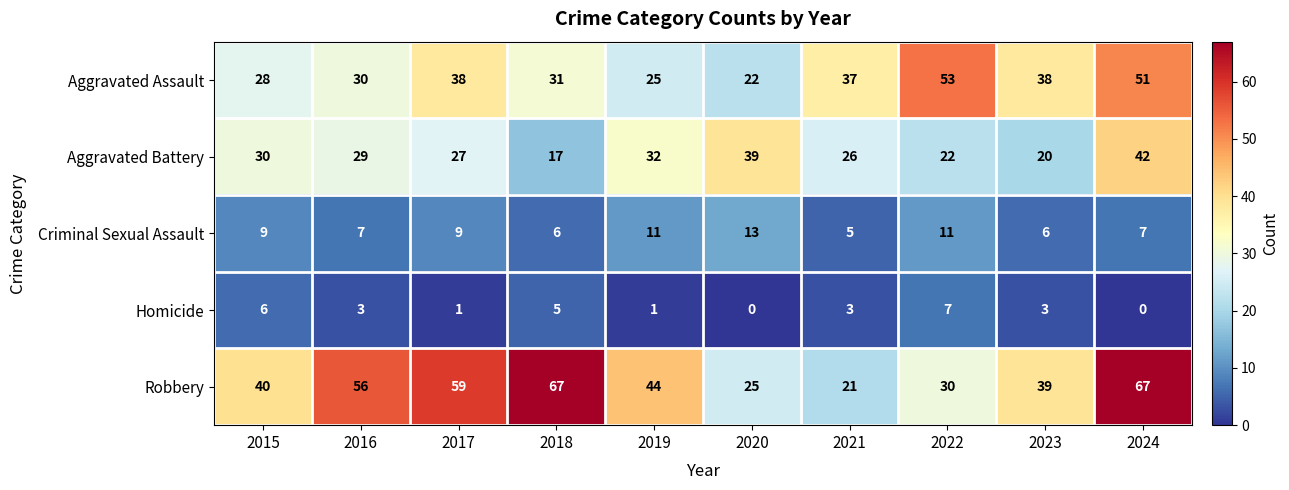

Count the number of data series in this chart.

5